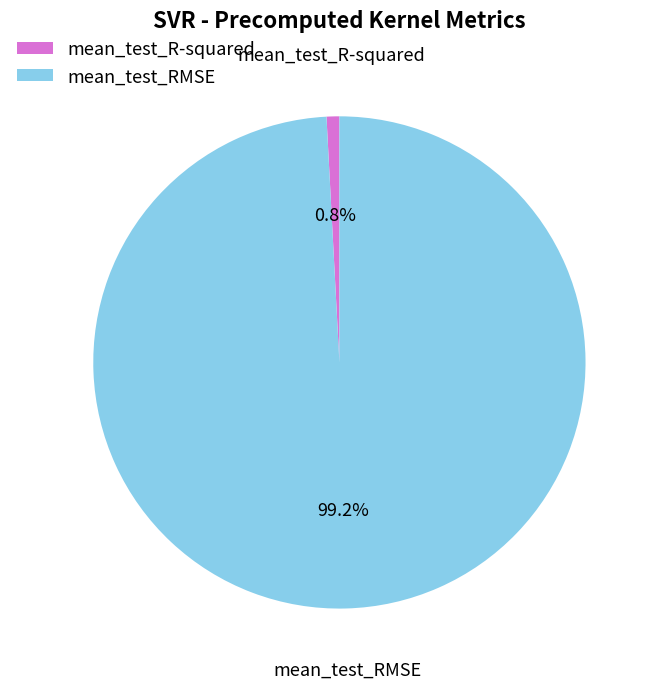

Which slice is the largest?

mean_test_RMSE